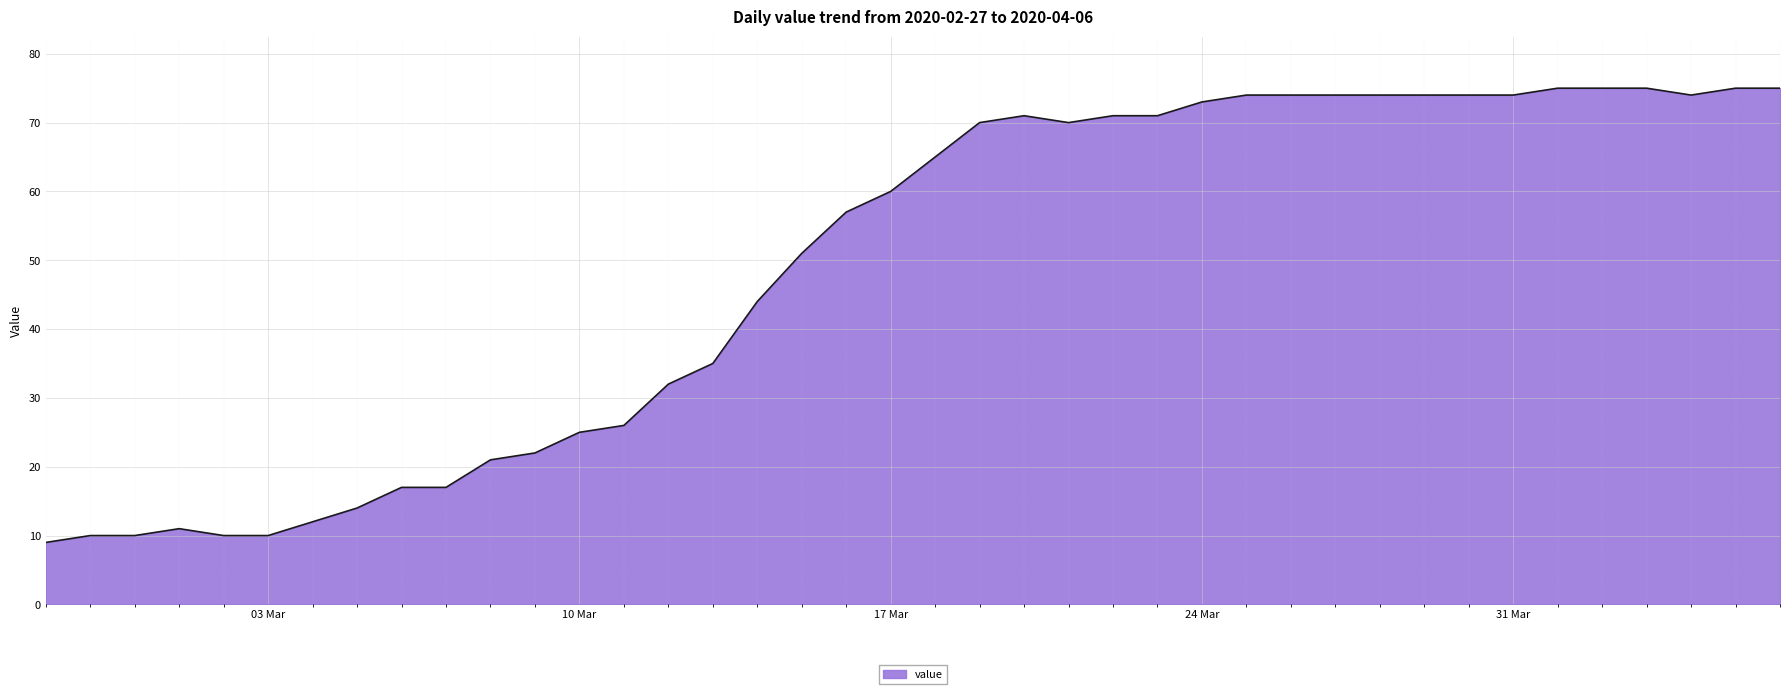

What is the smallest value displayed?

9